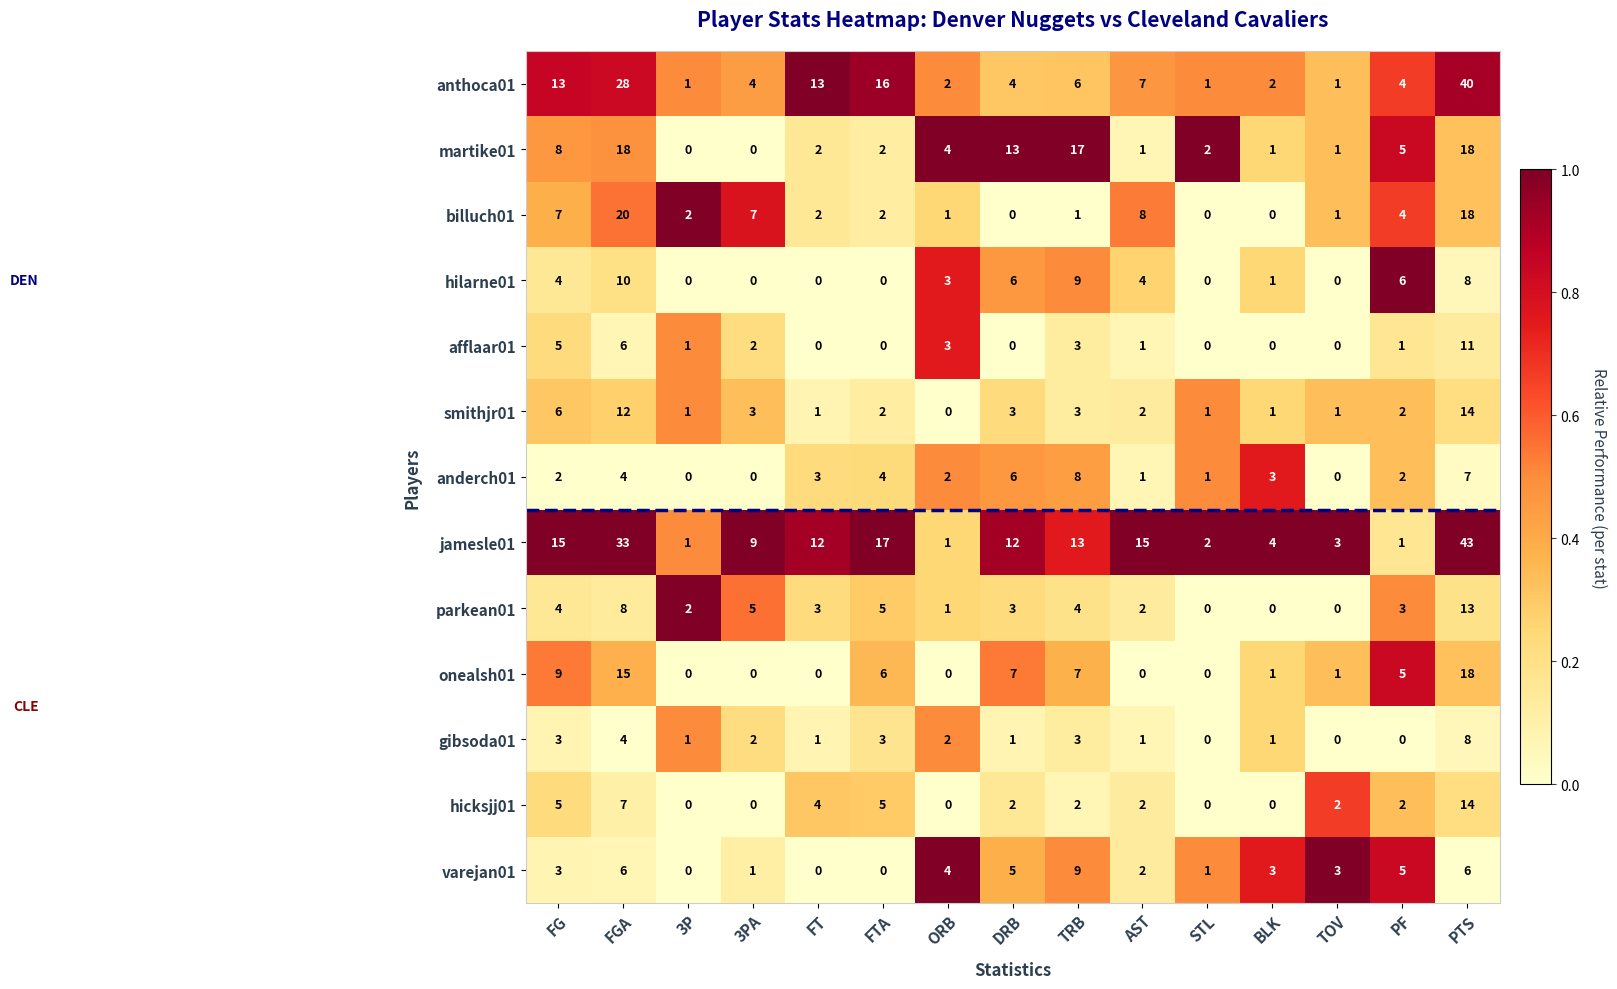

What is the difference between the highest and lowest values at FTA?

17